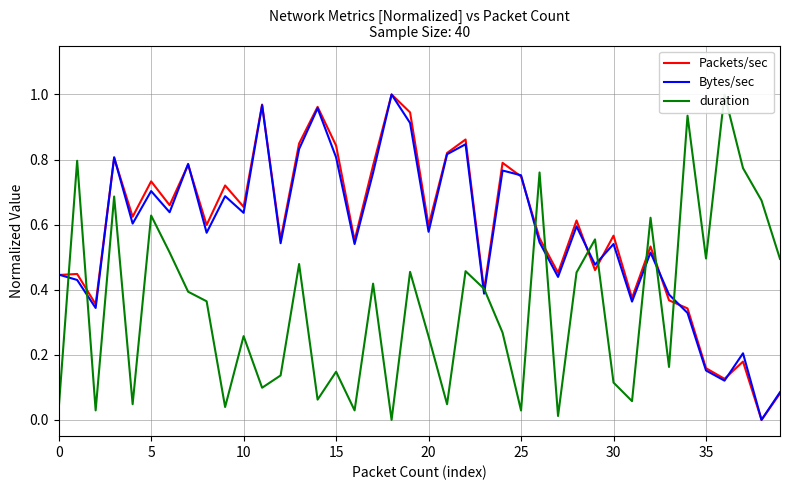

At how many categories does at least one series exceed 0?

40